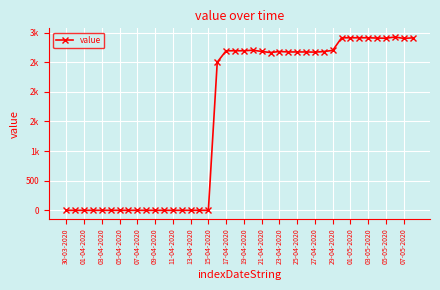

At which category does the data reach its first local valley?

23